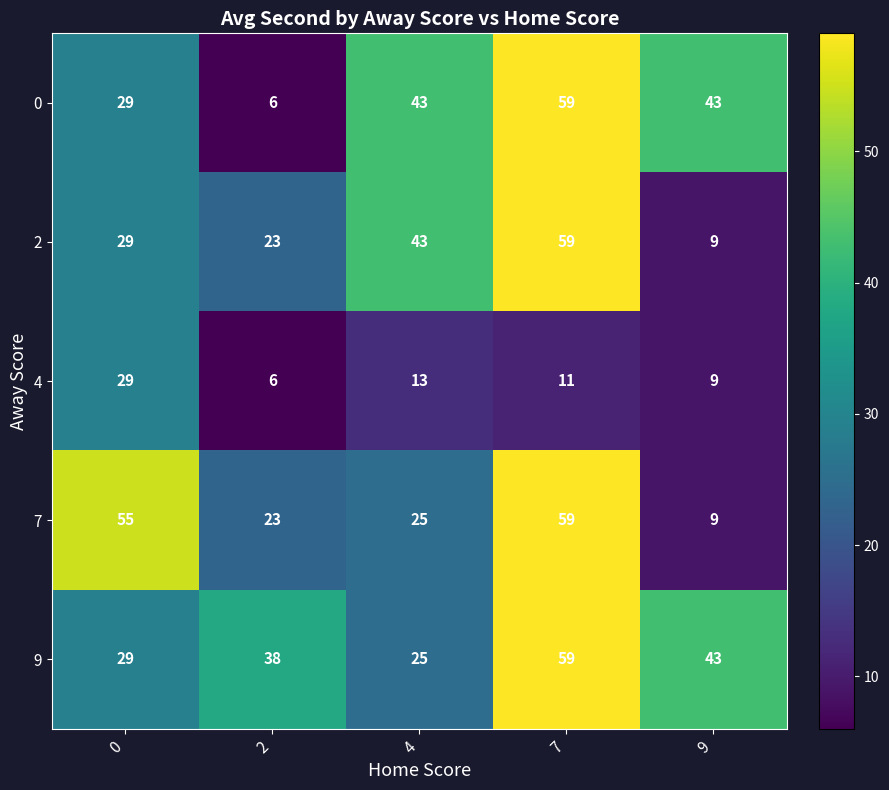

The value of 7 at 2 is 23. True or false?

True